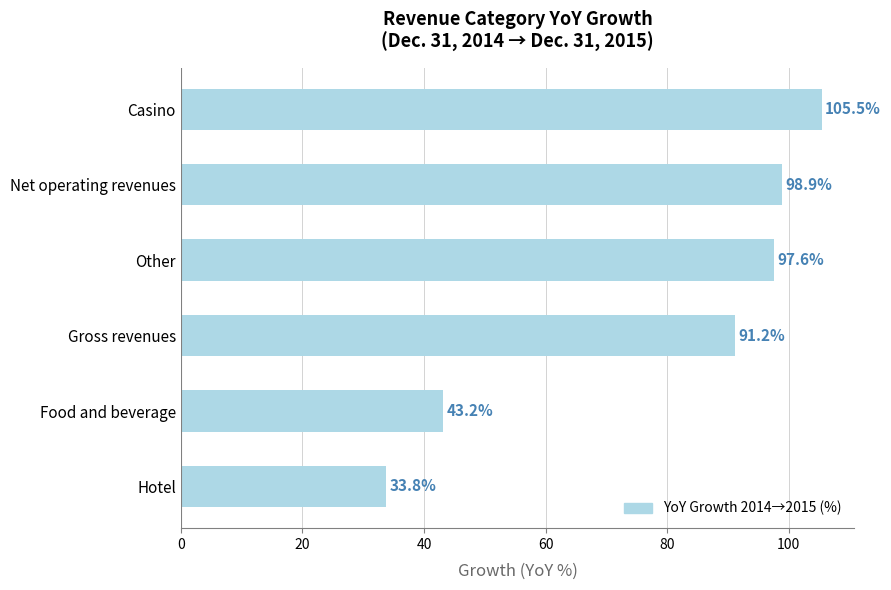

What is the ratio of the value at Other to the value at Food and beverage?

2.3